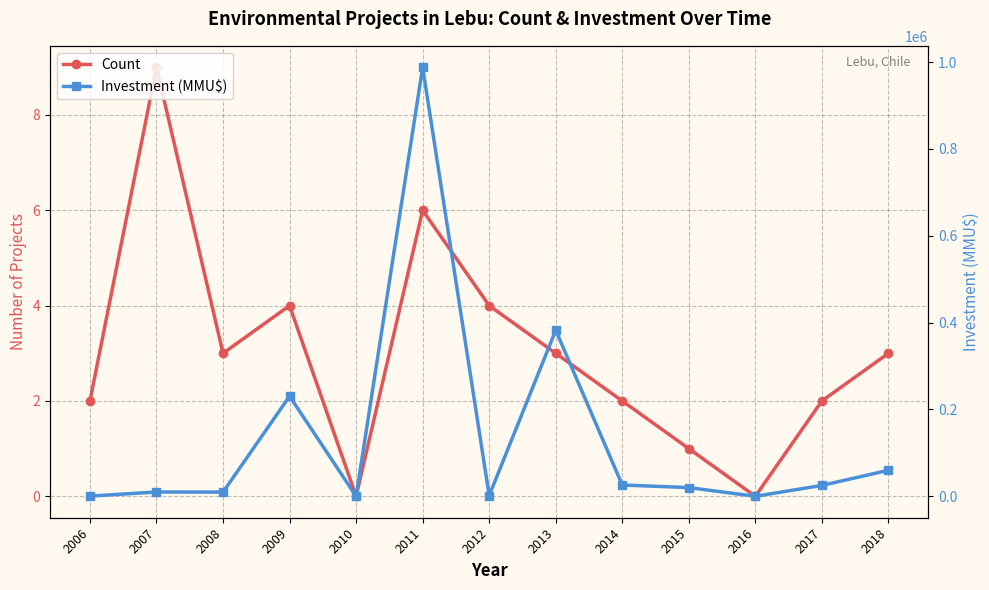

Reading right to left, extract all data points from this chart.

Count: 2018=3	2017=2	2016=0	2015=1	2014=2	2013=3	2012=4	2011=6	2010=0	2009=4	2008=3	2007=9	2006=2
Investment (MMU$): 2018=59903	2017=25000	2016=0	2015=20000	2014=26000	2013=382400	2012=1655	2011=988000	2010=0	2009=230522	2008=9650	2007=9874	2006=400